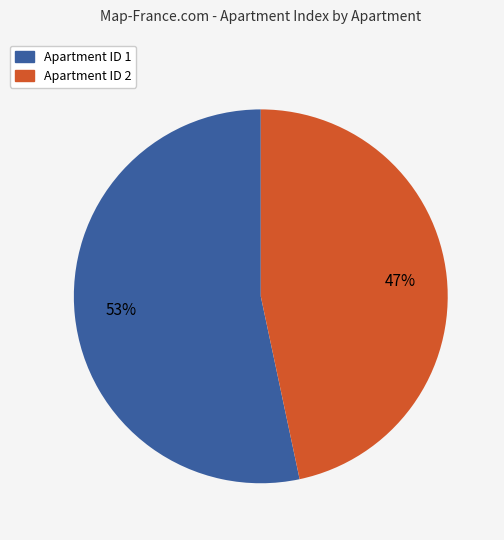

Is there a majority slice in this chart?

Yes